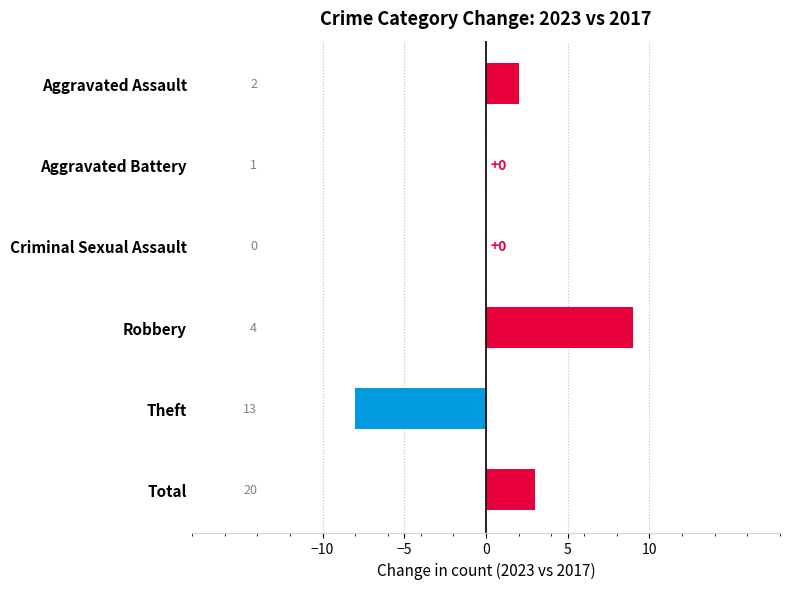

Which label corresponds to the largest value in the chart?

Robbery